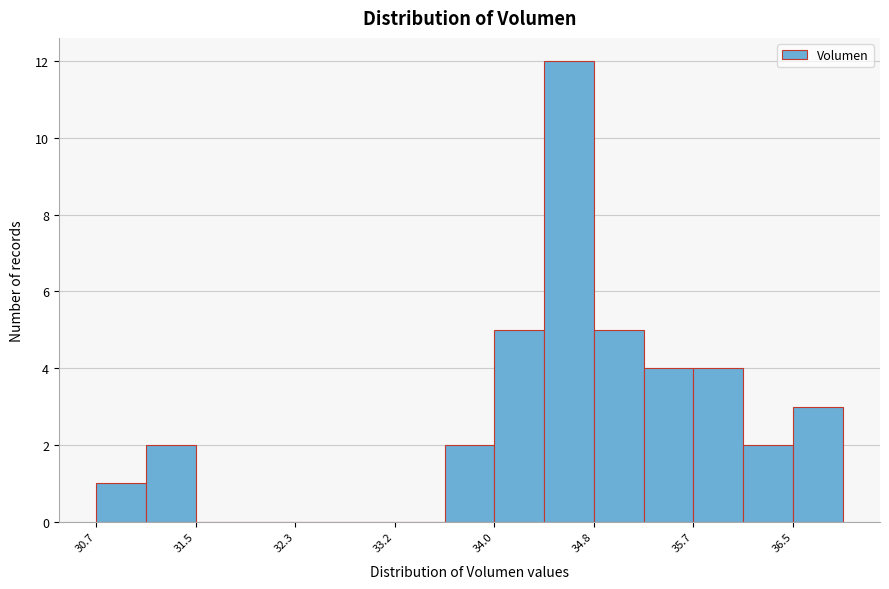

Reading left to right, list every bar in this chart as the range it spans on the x-axis followed by its height. Neither the bar edges nor the heights are printed on the chart, so give them approximately, as read against the axes.

30.7 to 31.1: 1
31.1 to 31.5: 2
31.5 to 31.9: 0
31.9 to 32.3: 0
32.3 to 32.8: 0
32.8 to 33.2: 0
33.2 to 33.6: 0
33.6 to 34.0: 2
34.0 to 34.4: 5
34.4 to 34.8: 12
34.8 to 35.2: 5
35.2 to 35.7: 4
35.7 to 36.1: 4
36.1 to 36.5: 2
36.5 to 36.9: 3